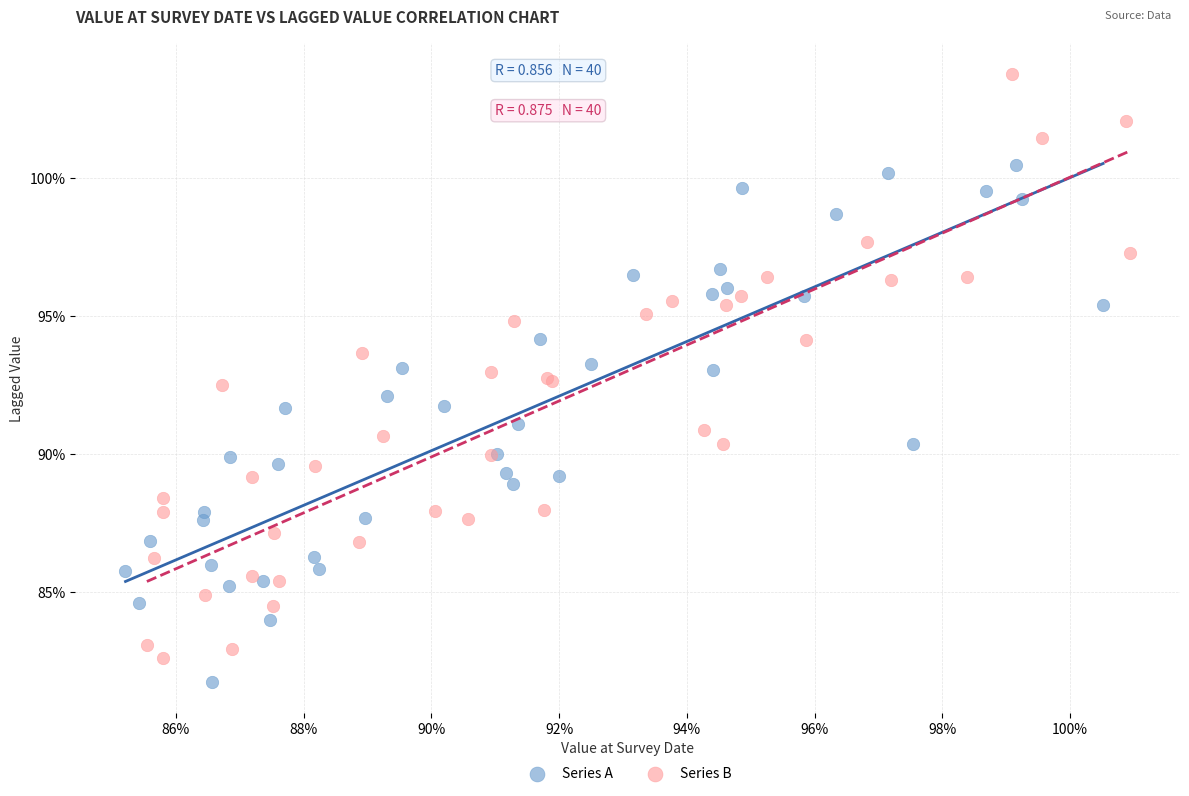

Which series reaches the minimum Y coordinate?

Series A